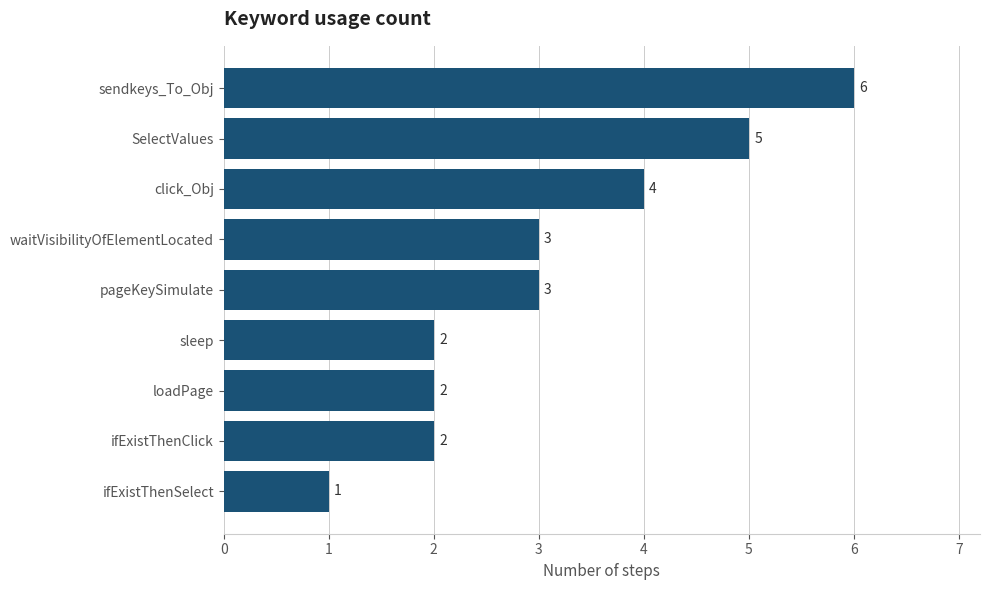

How many values are below 3?

4